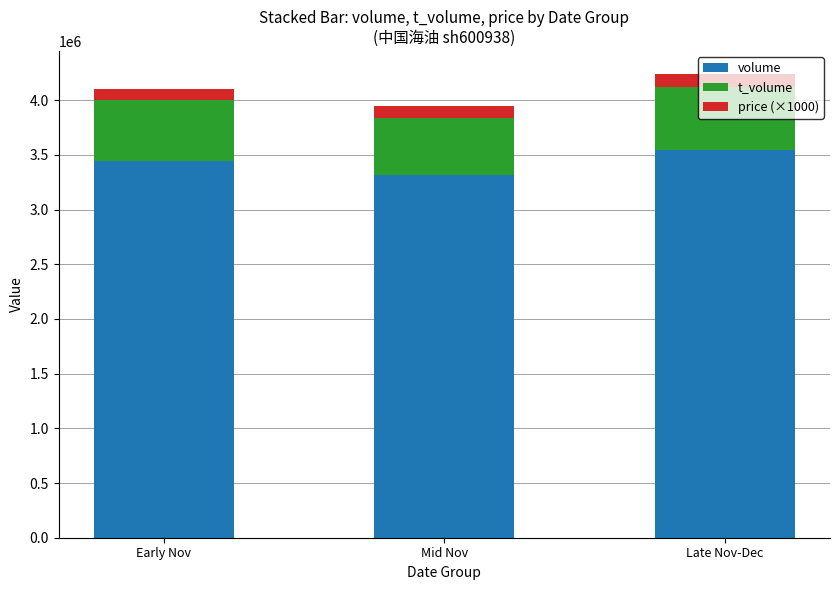

What is the sum of all volume values?

10309019